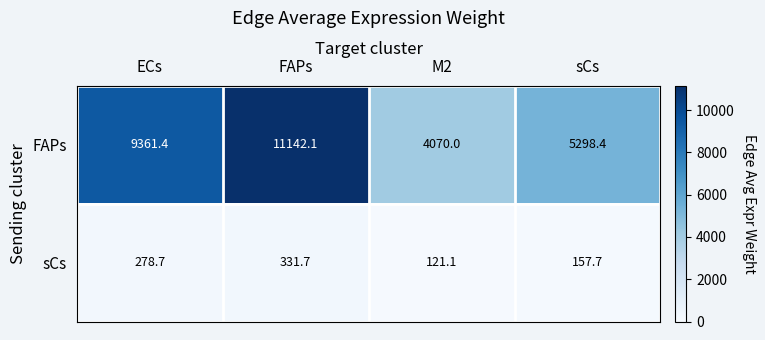

Reading left to right, transcribe all the data shown in this chart.

FAPs: 9361.4	11142.1	4070.0	5298.4
sCs: 278.7	331.7	121.1	157.7